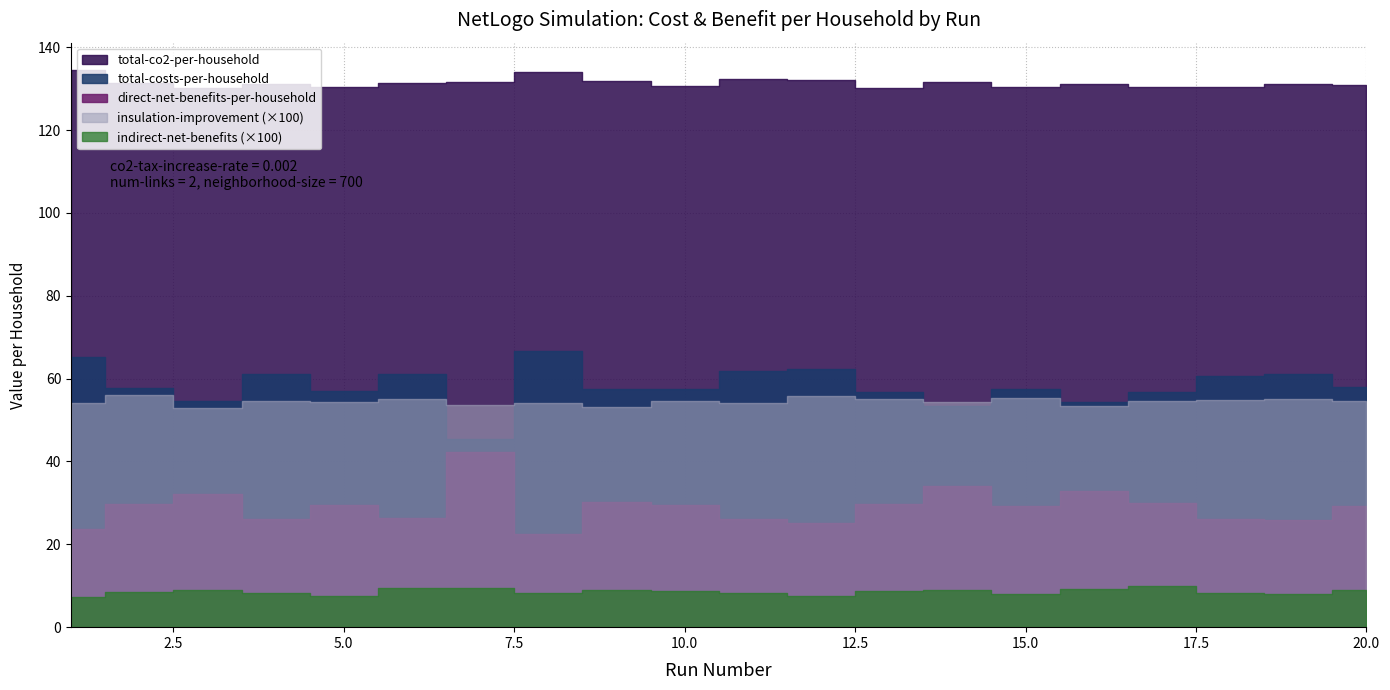

At which label is indirect-net-benefits-per-household closest to 0?

1